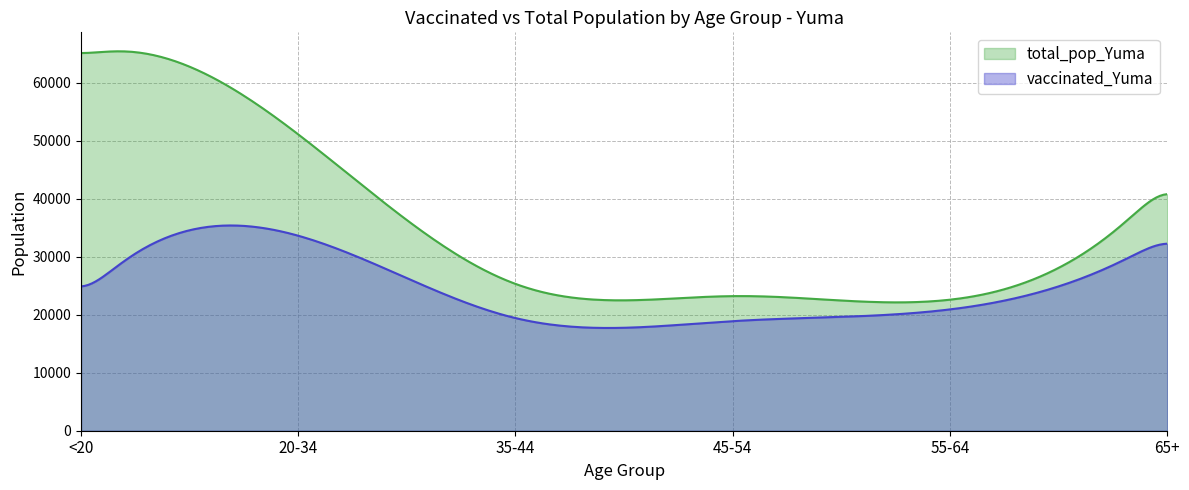

True or false: total_pop_Yuma and vaccinated_Yuma cross at least once.

False